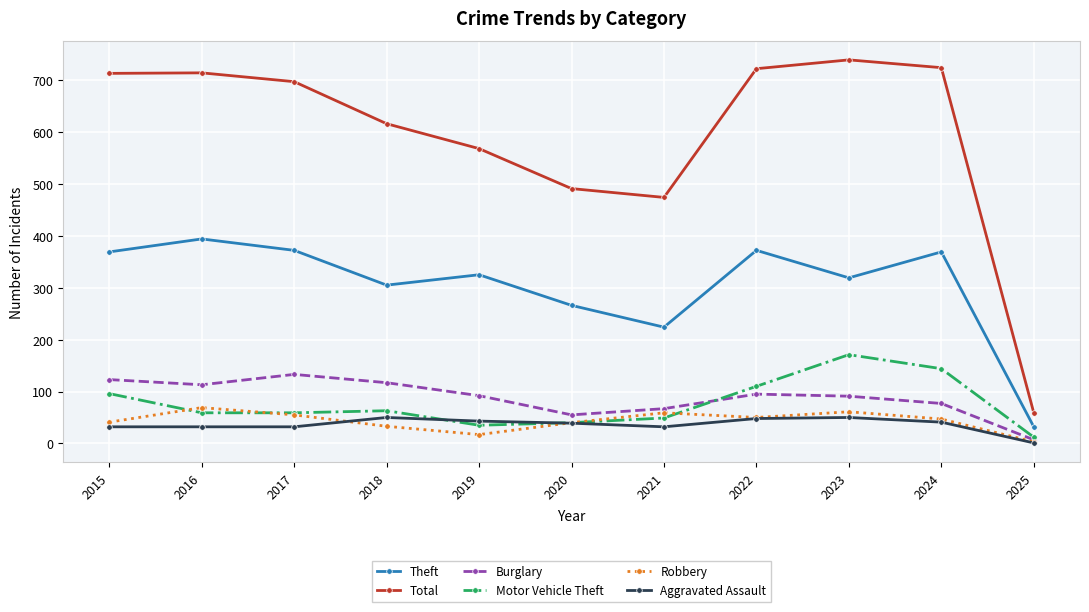

What is the average value of the Motor Vehicle Theft series?

76